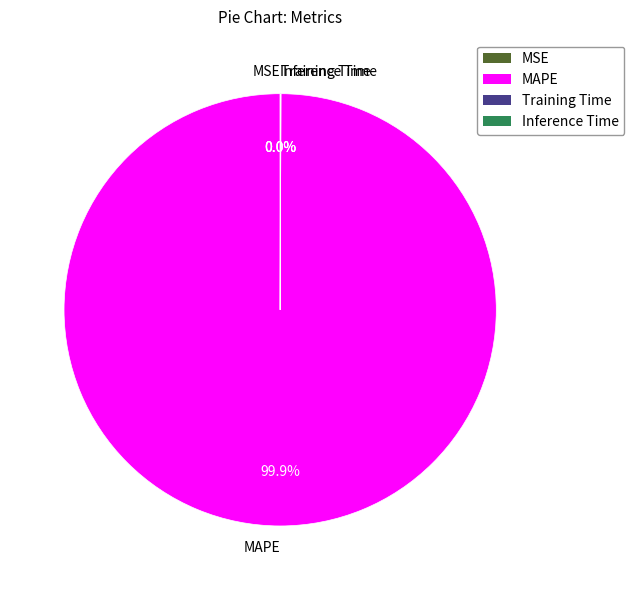

What is the largest slice in the pie chart?

MAPE